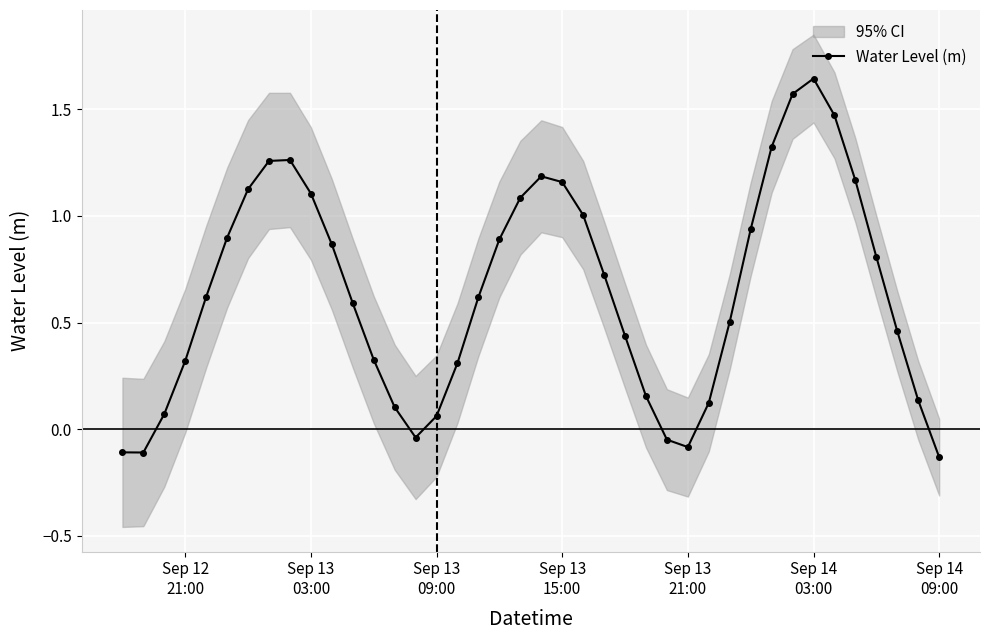

What is the minimum value shown in the chart?

-0.1